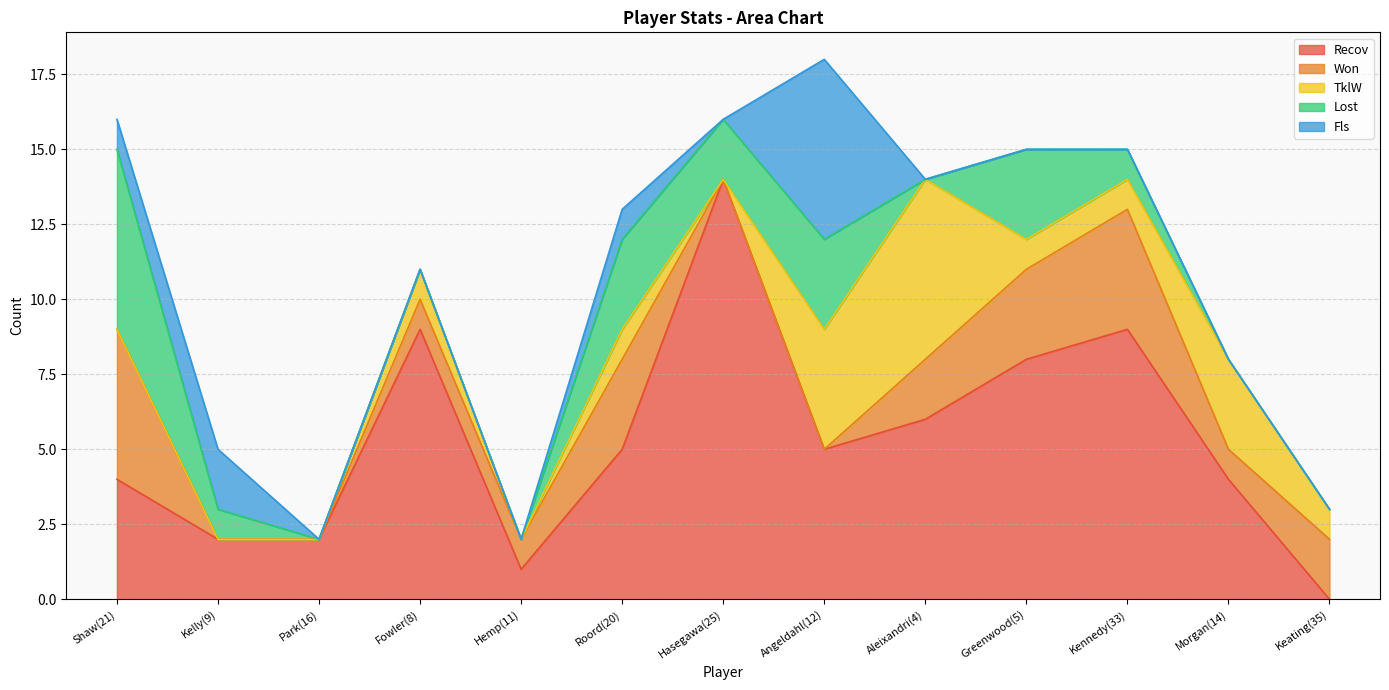

What is the label of the 10th point from the left?

Greenwood(5)